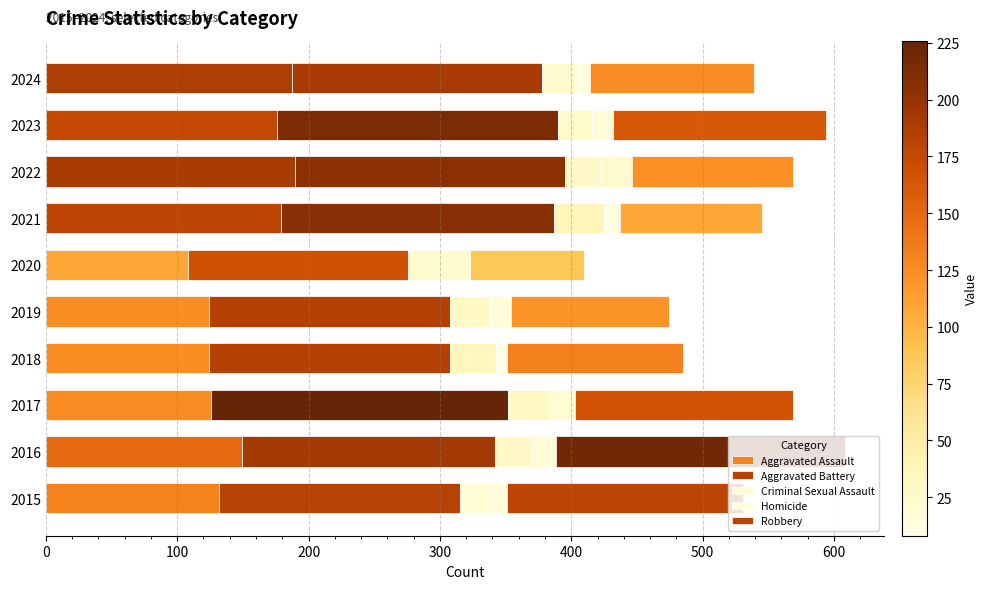

What is the sum of all Aggravated Battery values?

1956